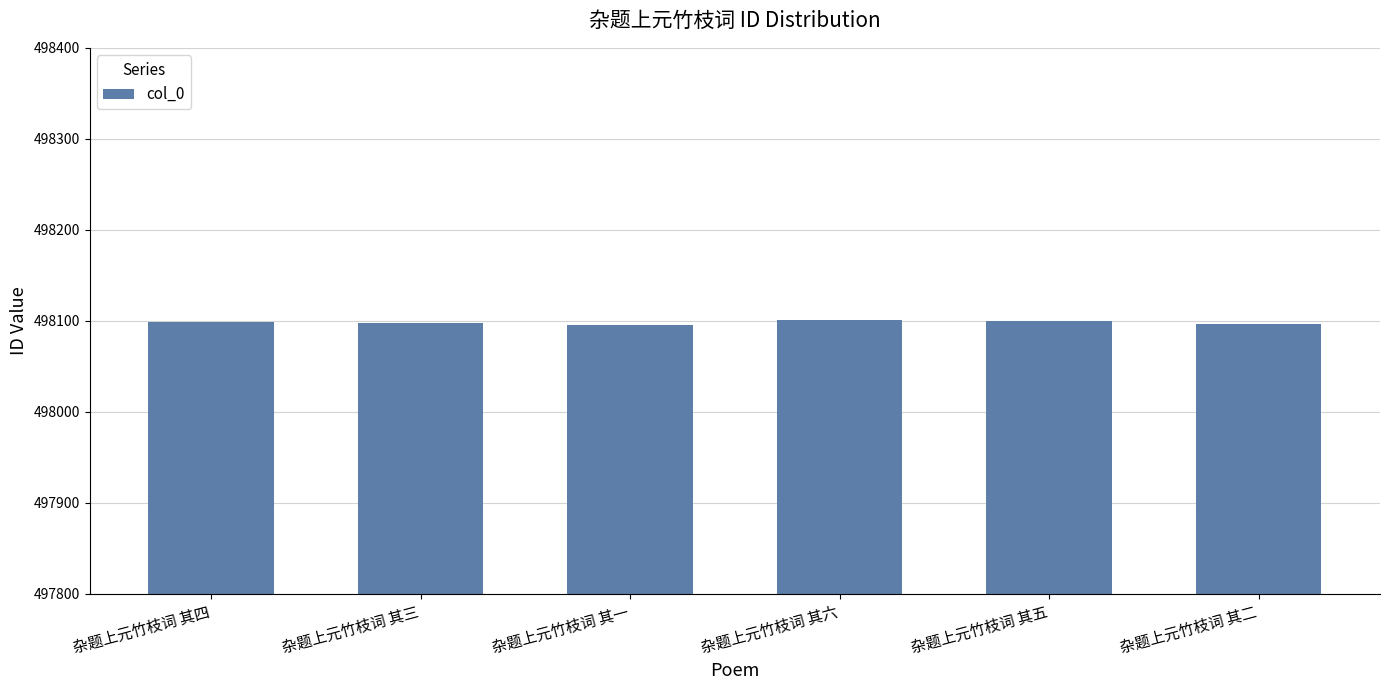

What is the label of the 3rd bar from the right?

杂题上元竹枝词 其六